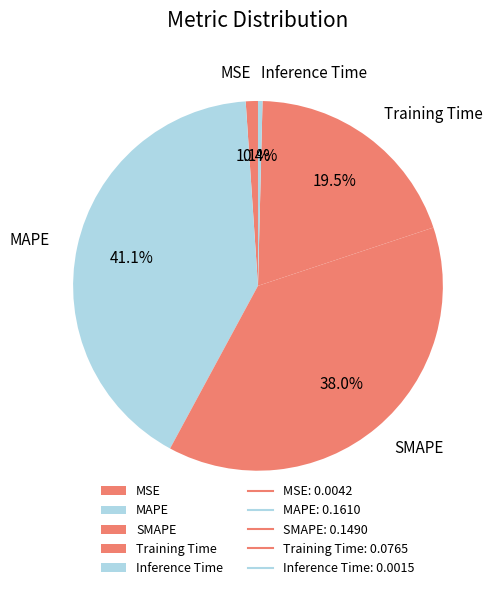

Does Inference Time represent more than half of the total?

No